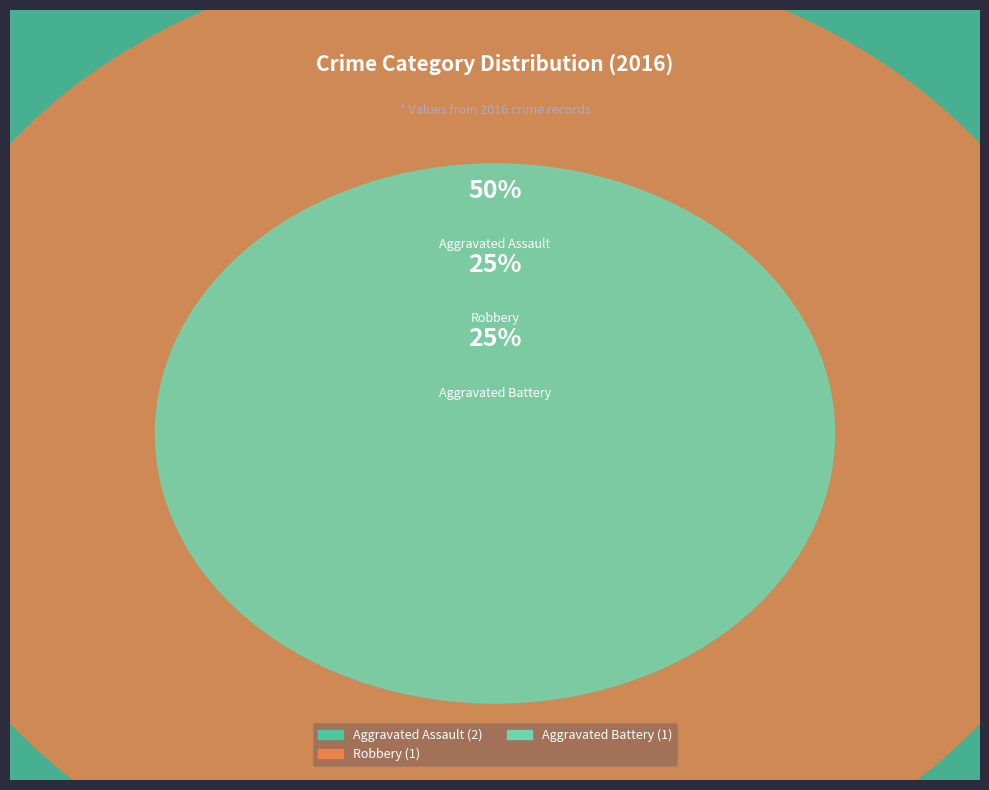

To the nearest percent, what is the difference between the Aggravated Assault and Aggravated Battery slice percentages?

25%